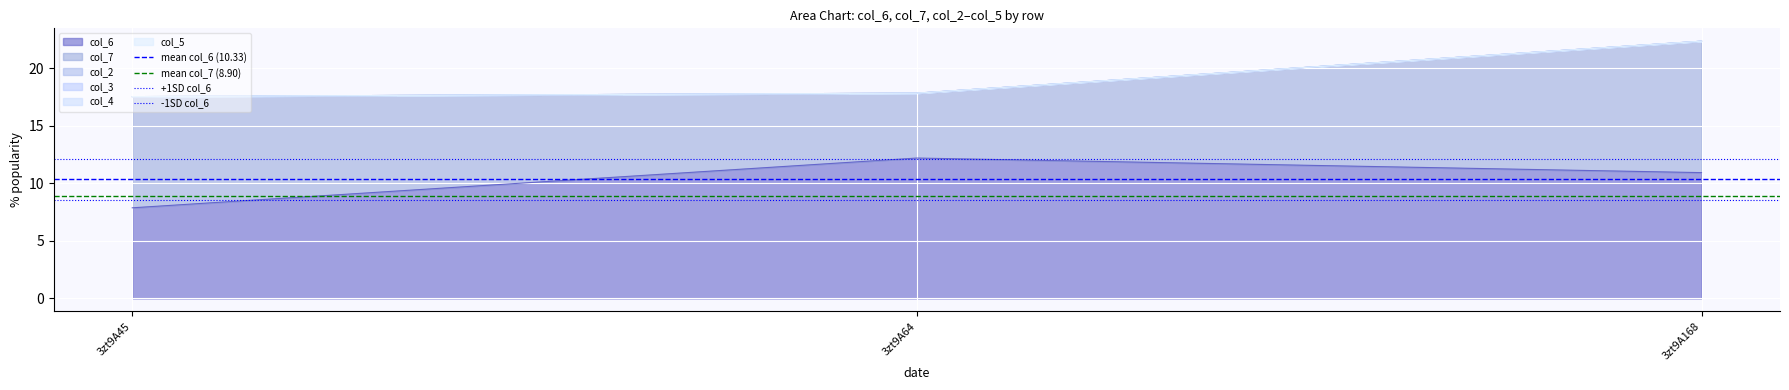

How many lines are shown in the chart?

4